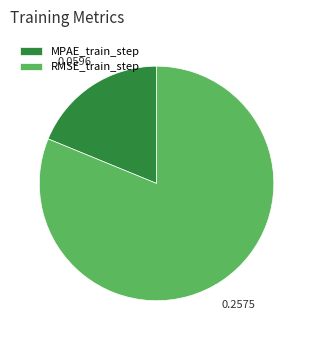

Is there a majority slice in this chart?

Yes